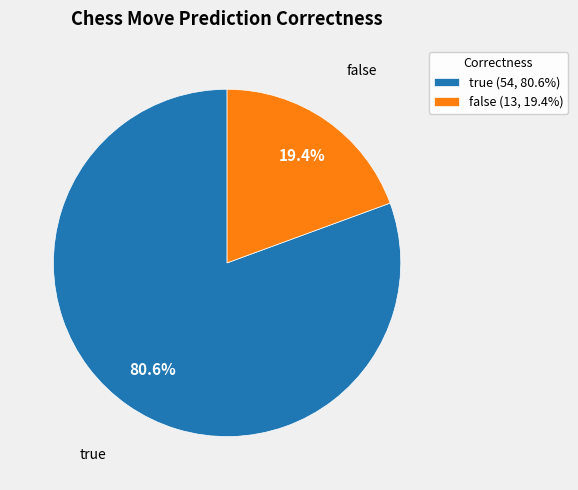

What percentage is the false slice, to the nearest percent?

19%